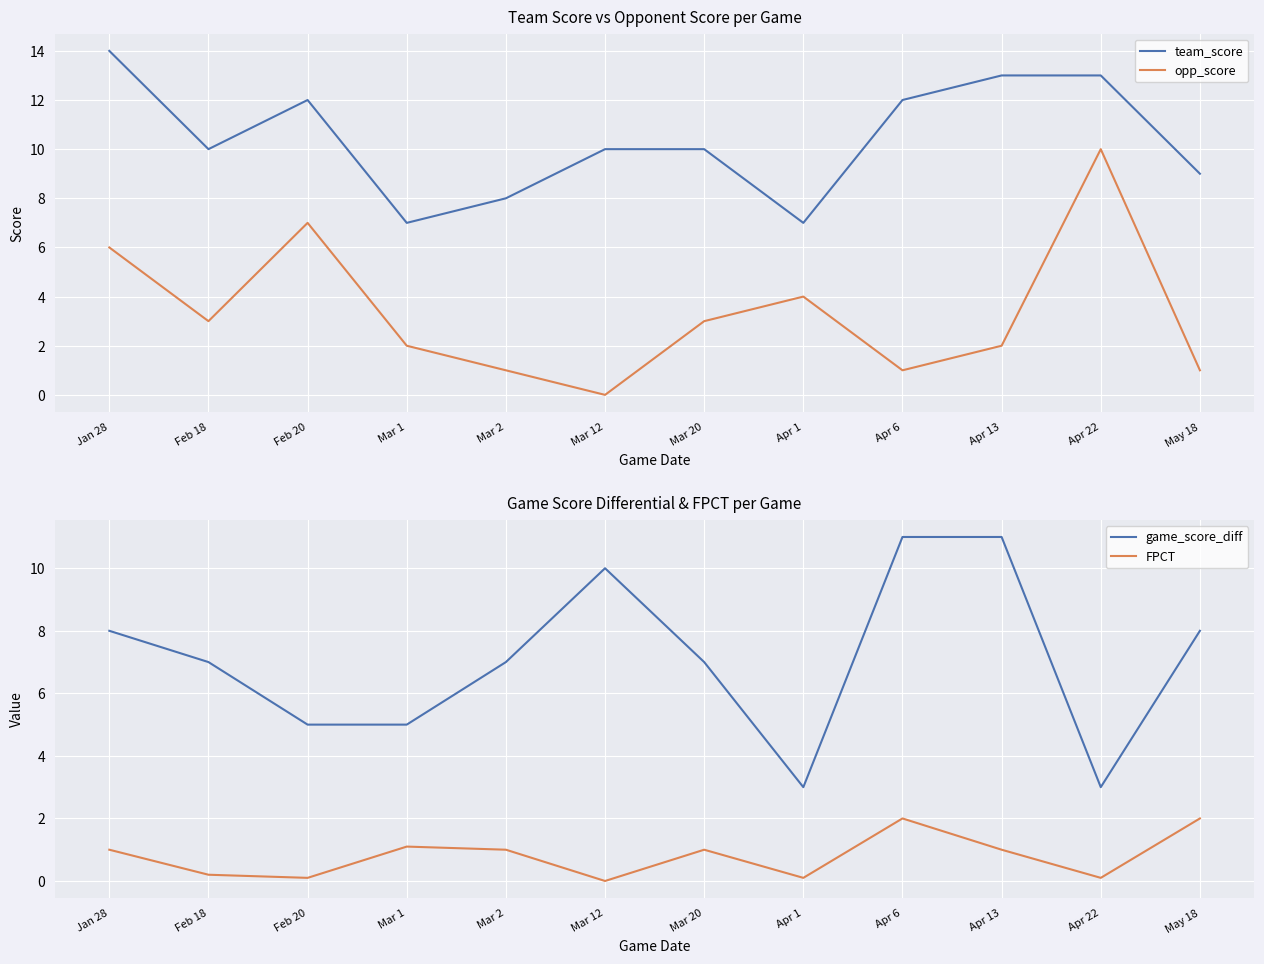

How many distinct data groups are displayed?

4